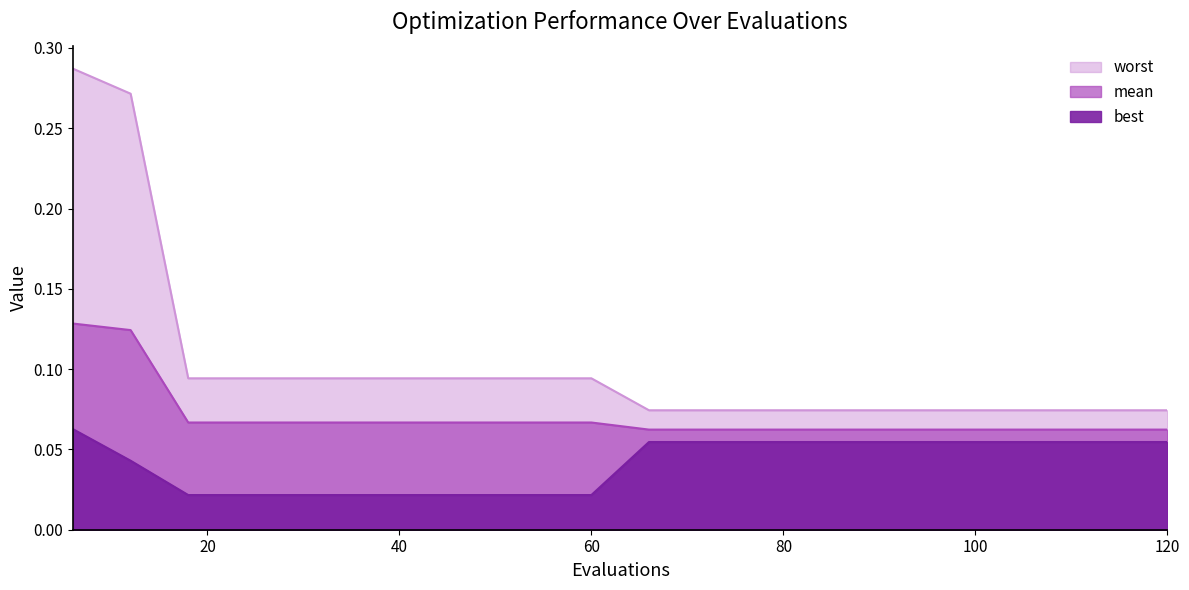

The best series shows 0.1 at 6. True or false?

False